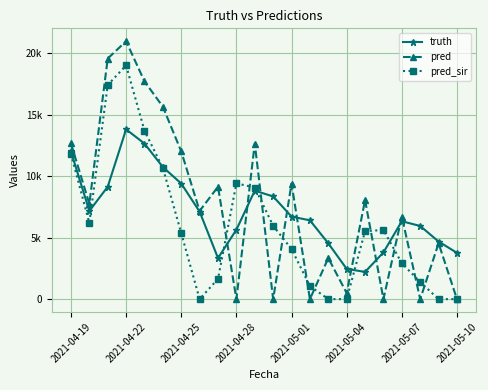

What is the value of the truth point at the 13th from the left?

6718.0